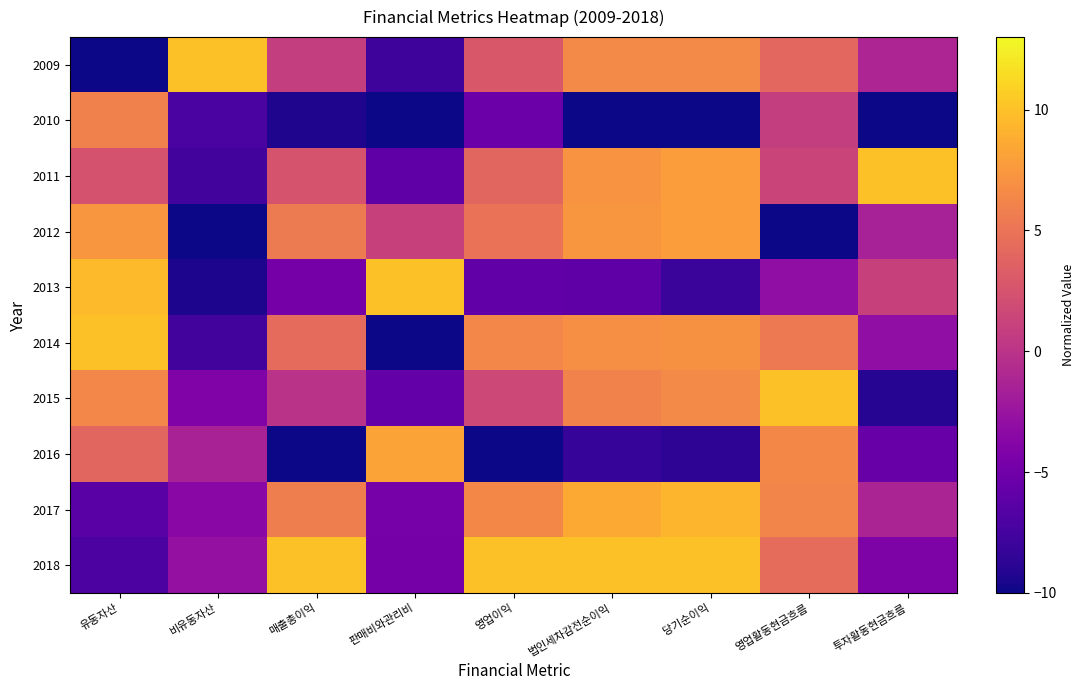

Which has a higher value, 유동자산 or 투자활동현금흐름?

투자활동현금흐름